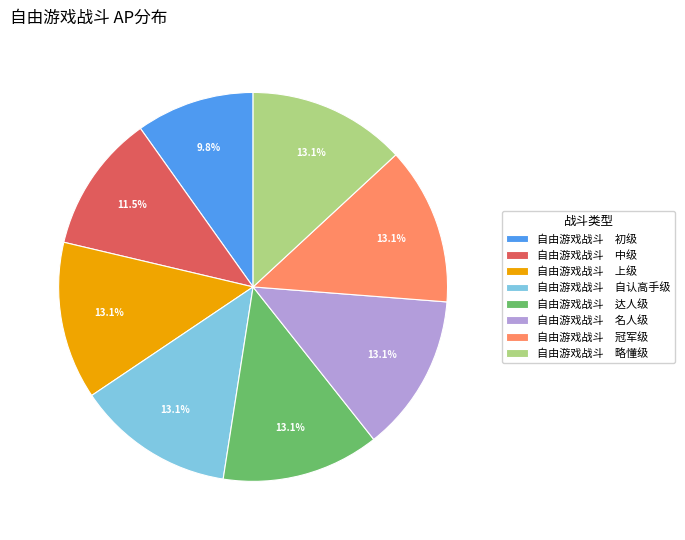

What is the total percentage of 自由游戏战斗 名人级 and 自由游戏战斗 上级?

26.2%